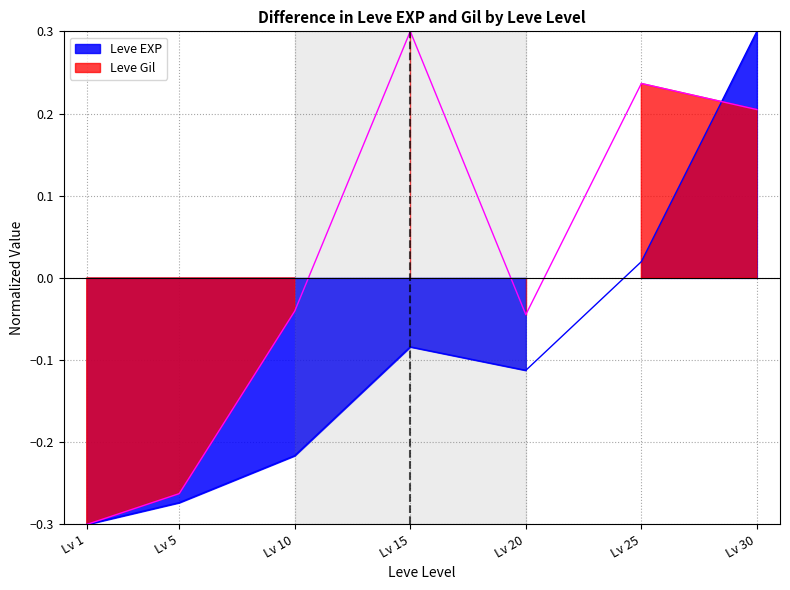

At which category is the sum across all series the highest?

Lv 30